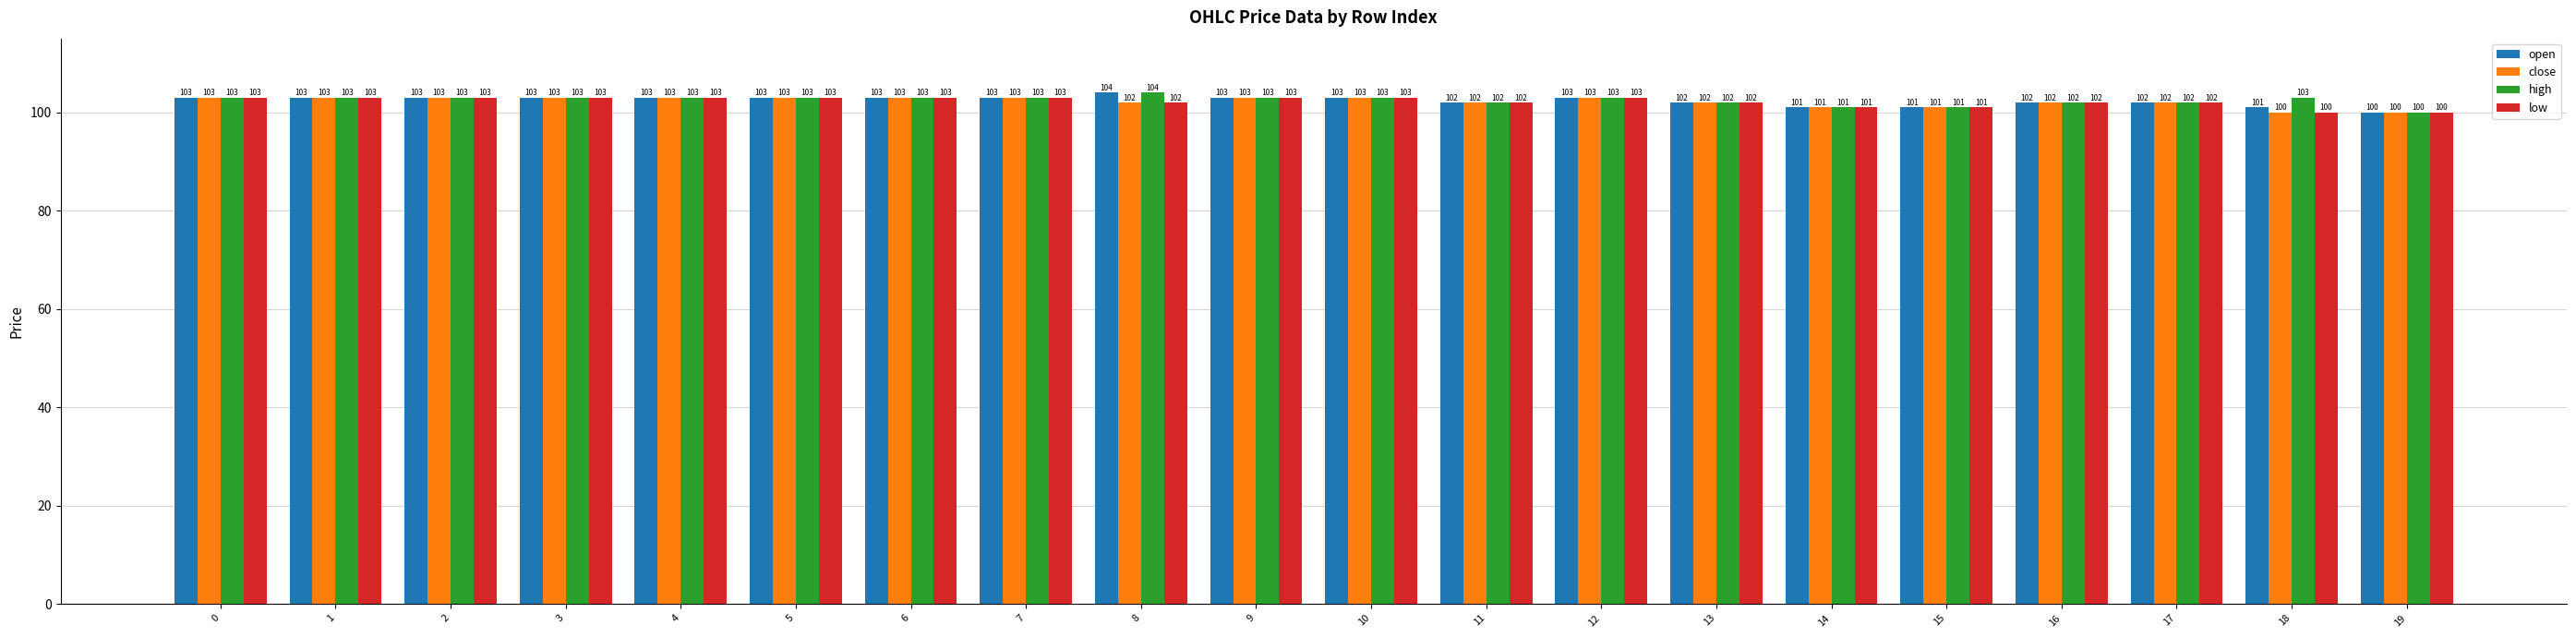

Is the value of close at 2 greater than the value of open at 19?

Yes